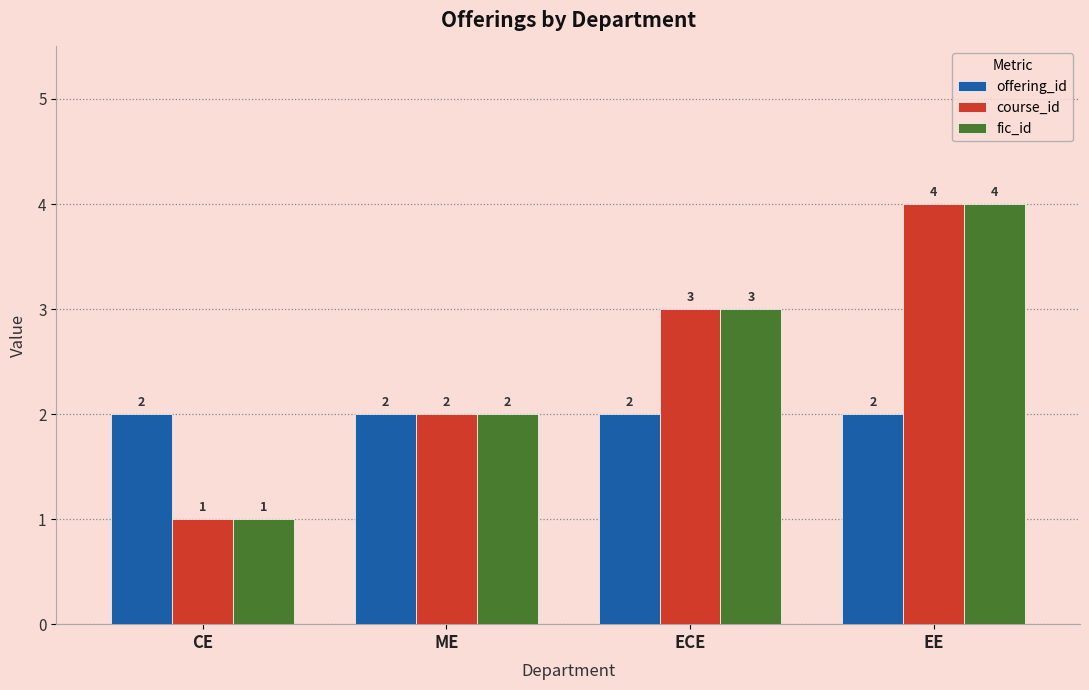

Which category has the highest value in the fic_id series?

EE